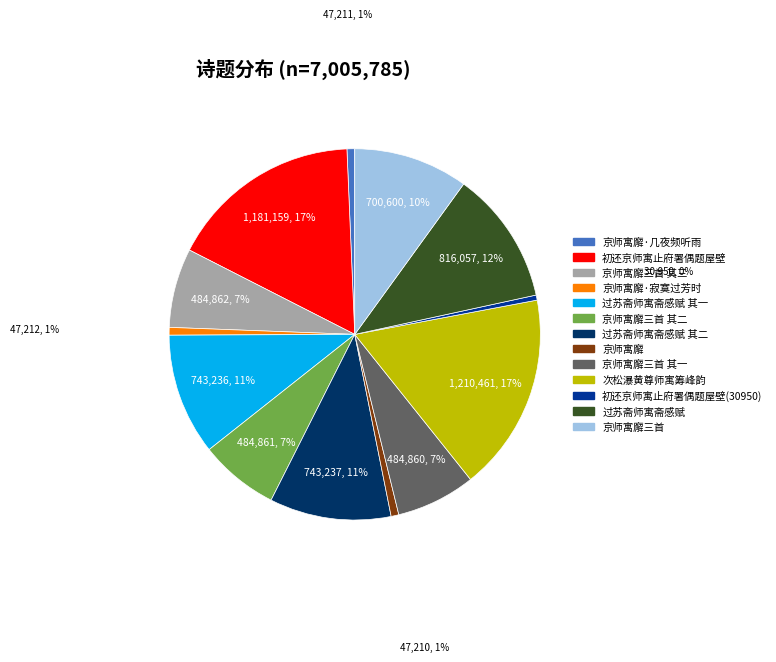

Is there a majority slice in this chart?

No